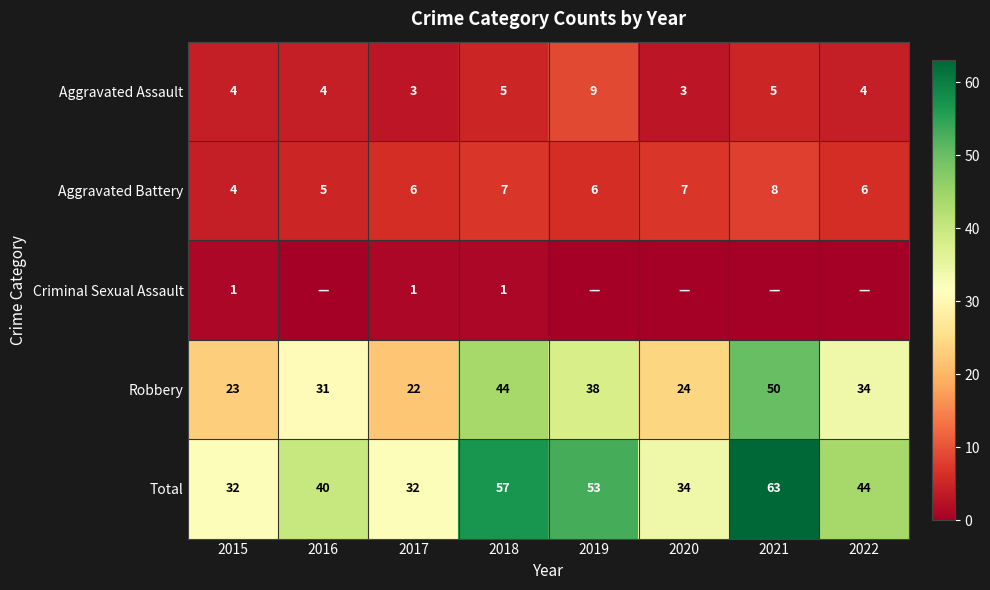

Count the Aggravated Battery values in the range 6 to 7.

5